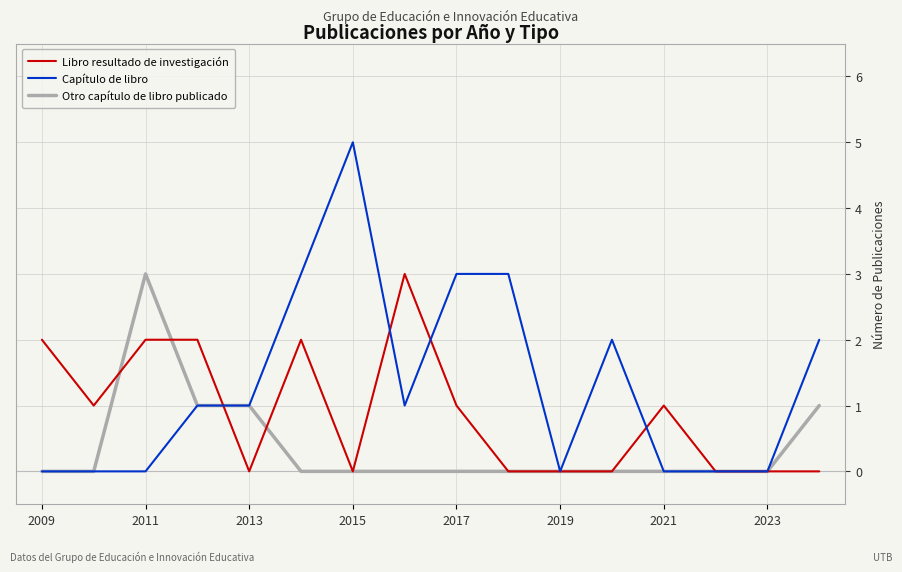

Which series has the largest range (max minus min)?

Capítulo de libro